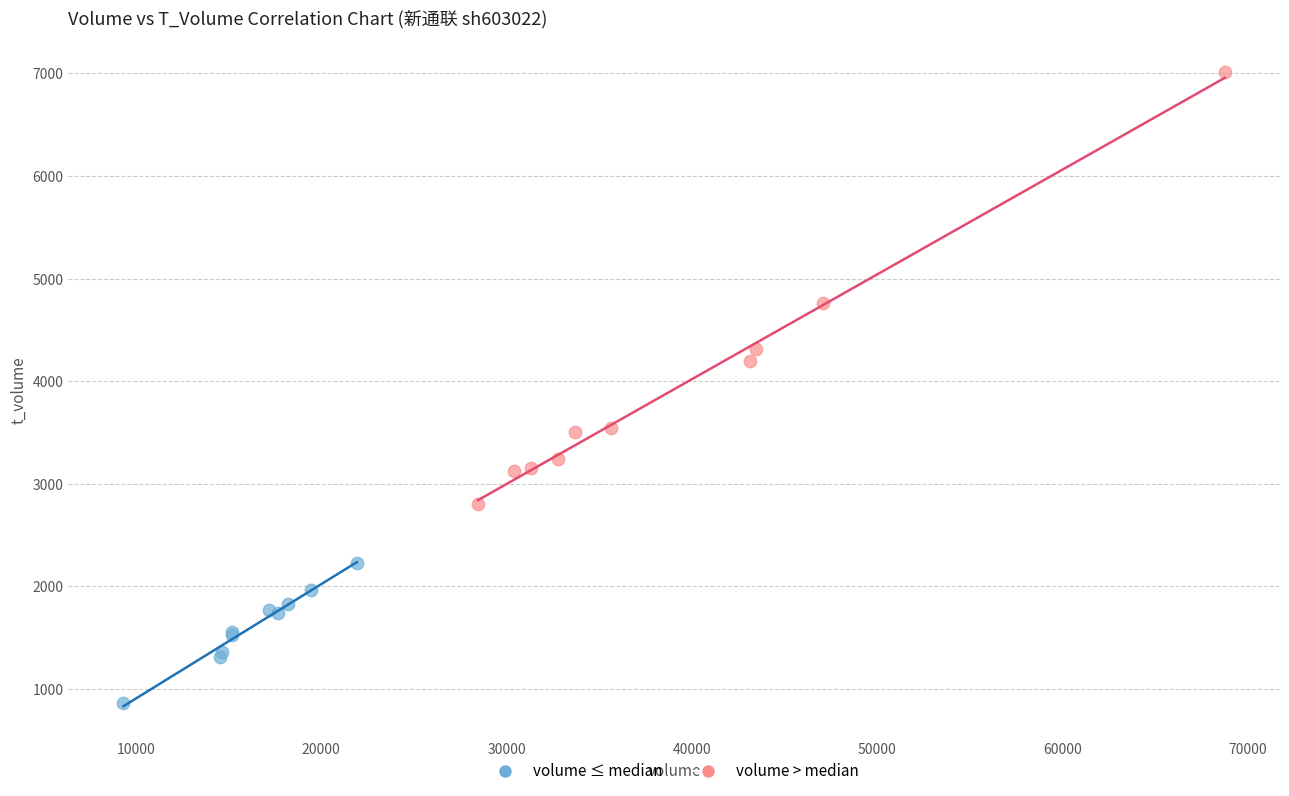

What are all the series names shown in the legend?

volume ≤ median, volume > median